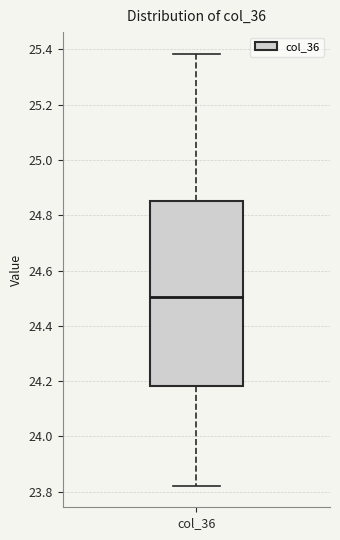

Where does the lower whisker of the box for col_36 end on the y-axis? The values are not printed on the chart, so give them approximately, as read against the axis.

23.82